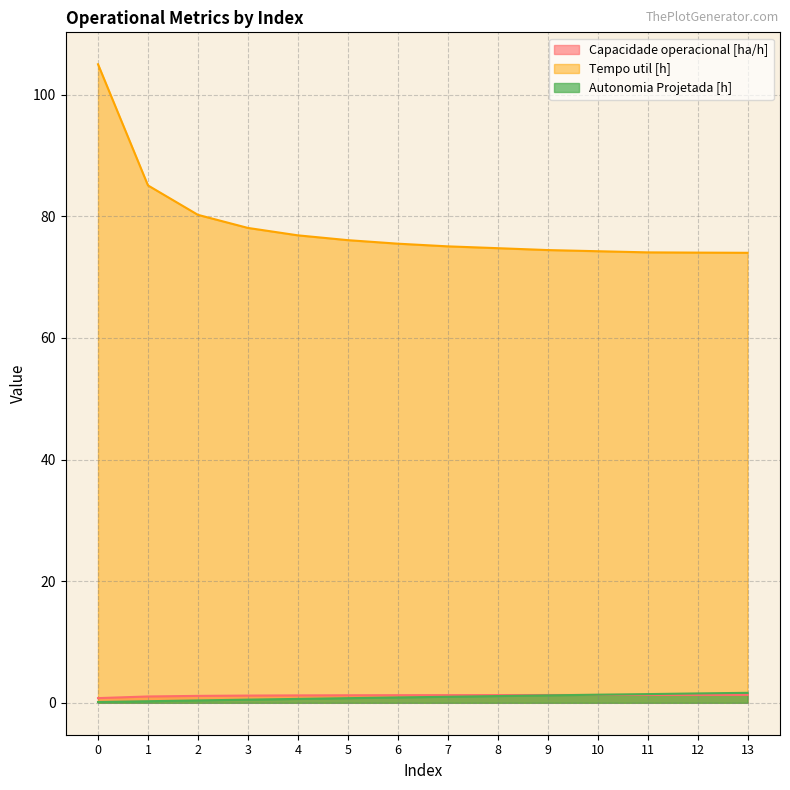

What is the spread (max minus min) of values at 7?

74.1